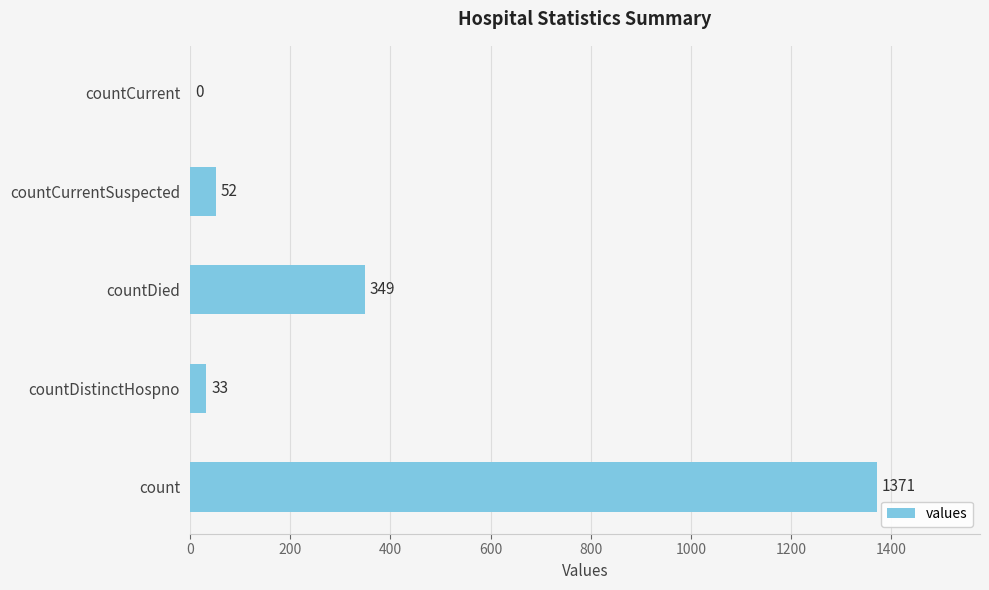

At which label is the value closest to 685?

countDied